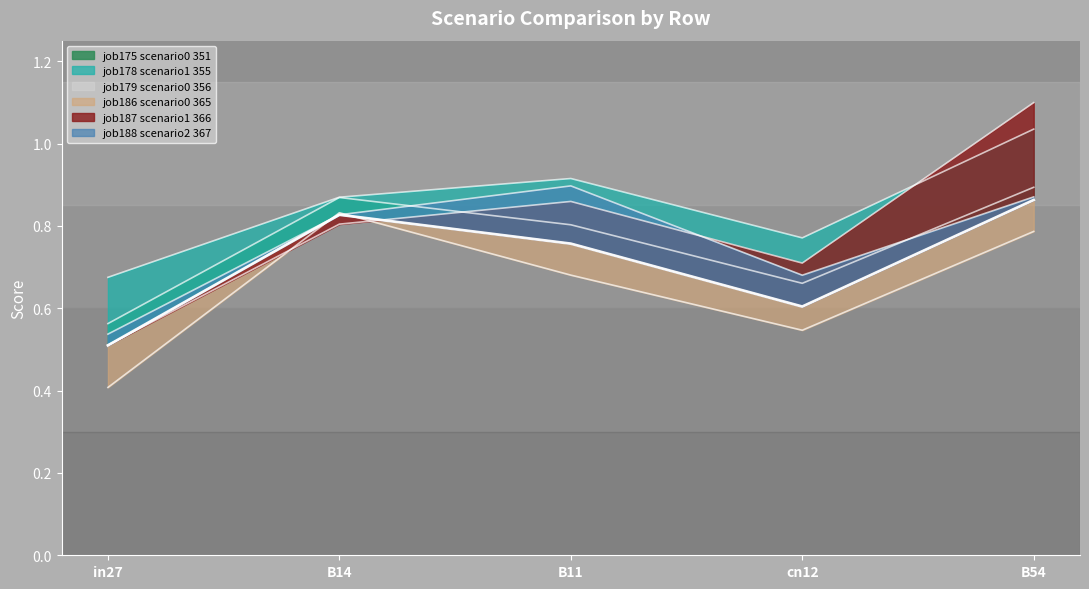

What is the minimum value for job179_scenario0_356?

0.5